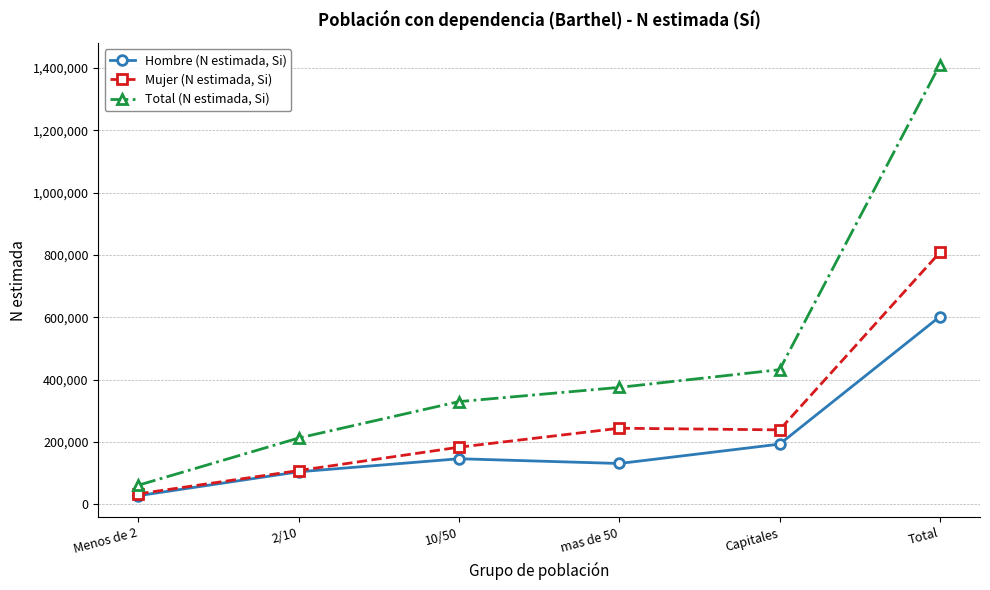

Which series changed the most between Menos de 2 and Capitales?

Total (N estimada, Si)